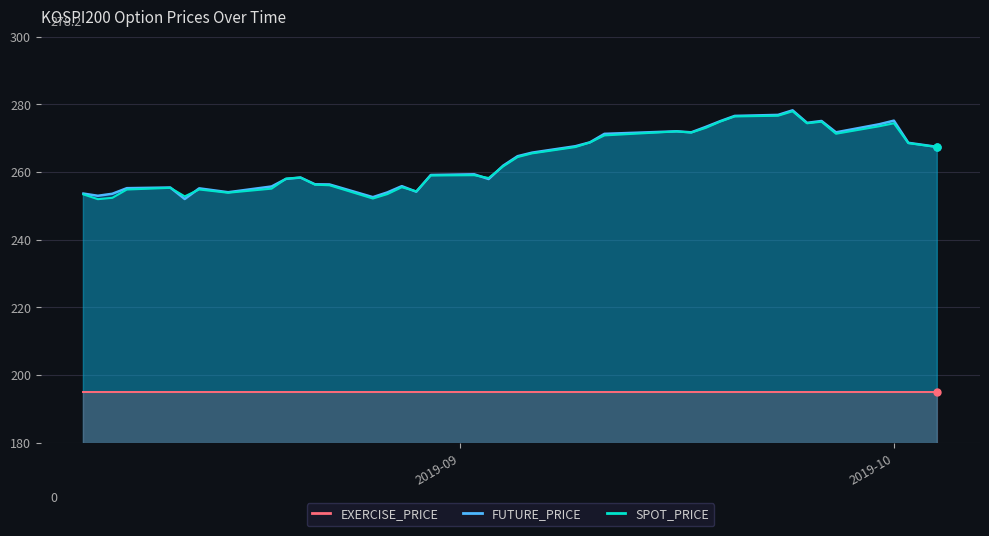

What is the label of the 5th point from the left?

2019-08-12